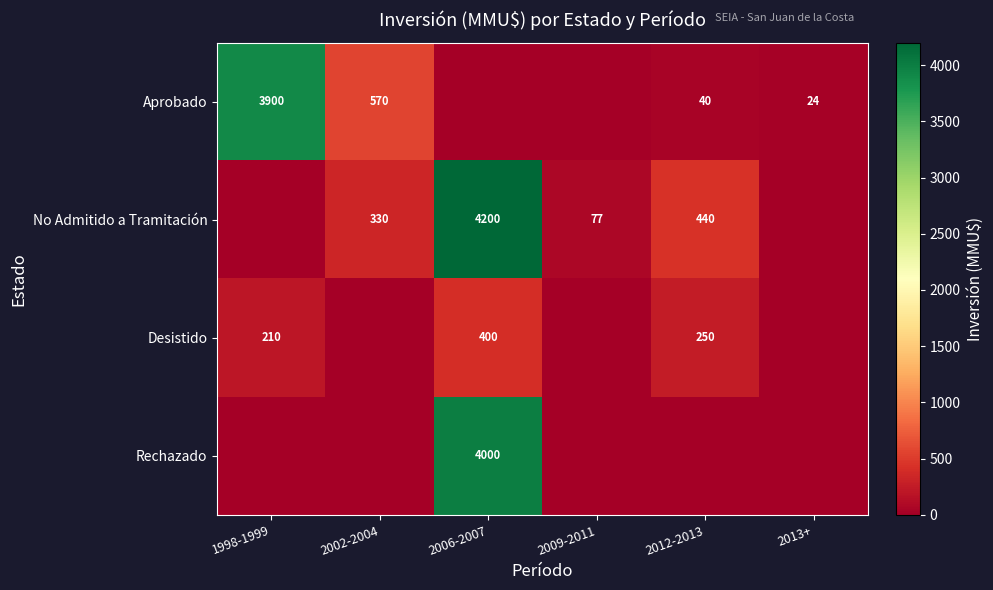

Which category has the highest value across all series?

2006-2007